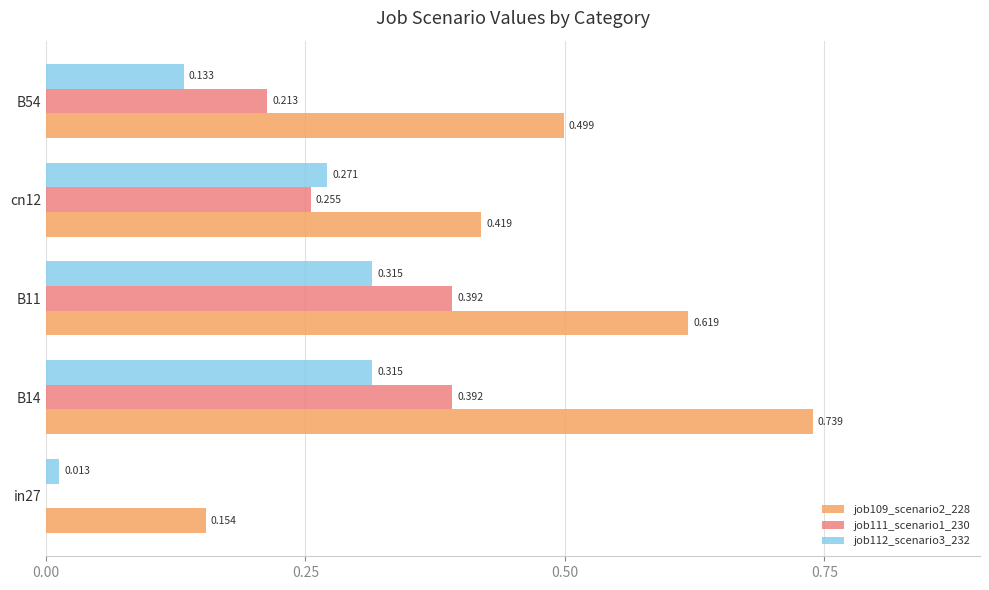

Is the value of job111_scenario1_230 at B54 greater than the value of job112_scenario3_232 at B54?

Yes